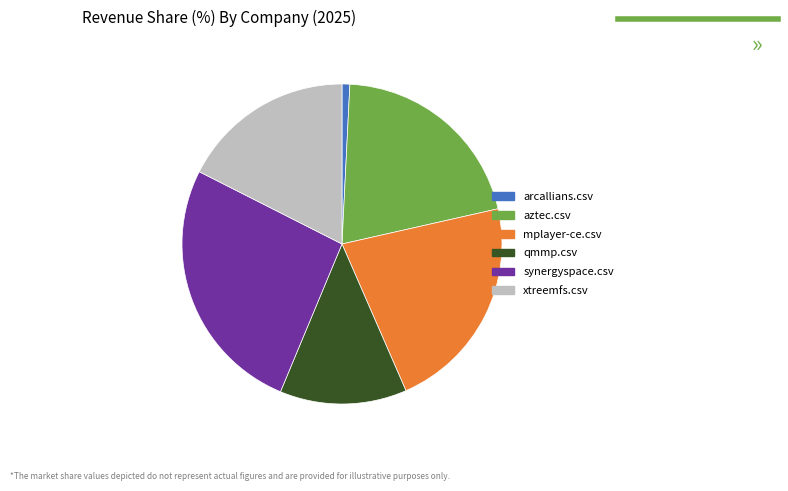

Which slice is the smallest?

arcallians.csv